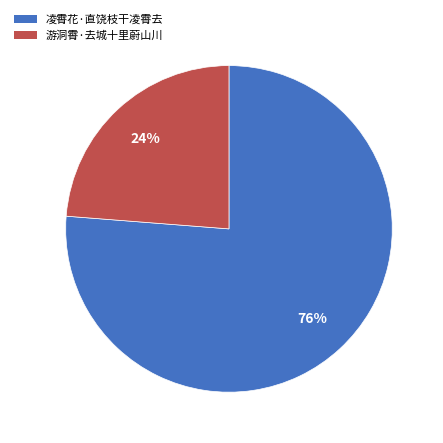

To the nearest percent, what is the difference between the 游洞霄·去城十里蔚山川 and 凌霄花·直饶枝干凌霄去 slice percentages?

52%